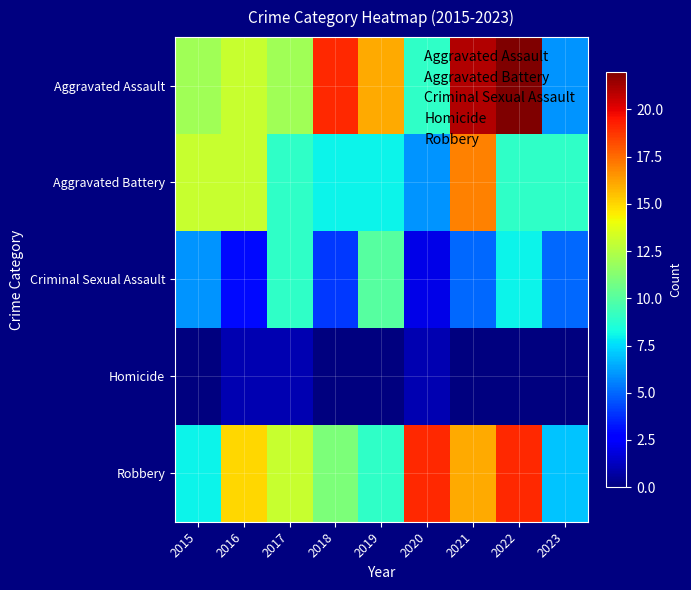

What is the total value across all series at 2021?

59